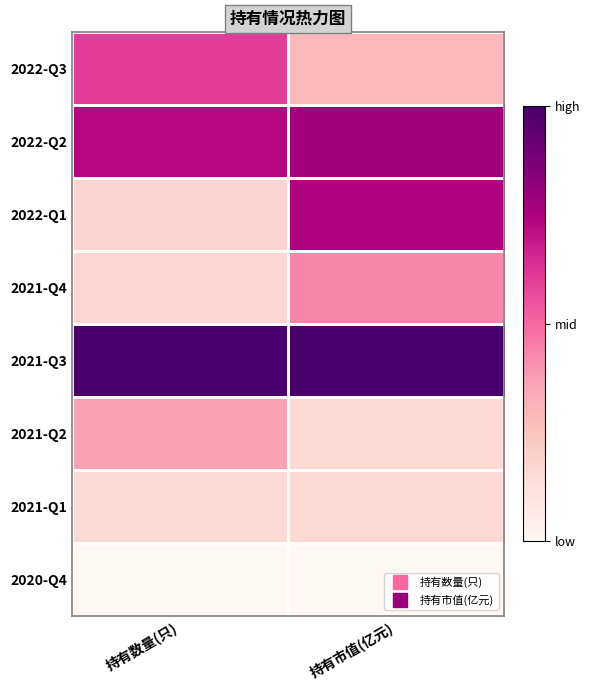

What is the spread (max minus min) of values at 持有市值(亿元)?

1.0